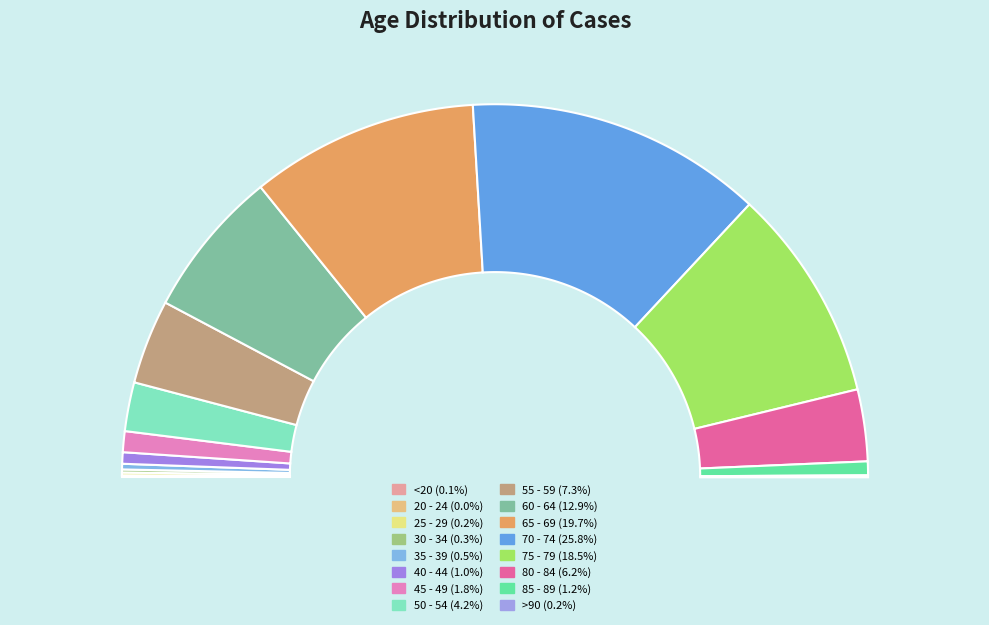

Does any single category account for the majority?

No